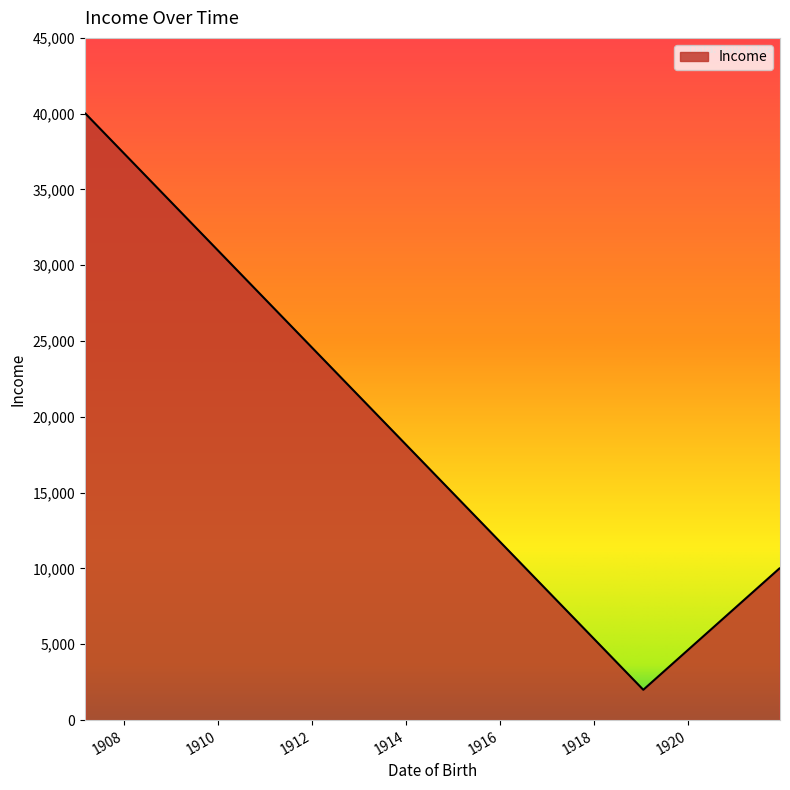

Count the number of data series in this chart.

1